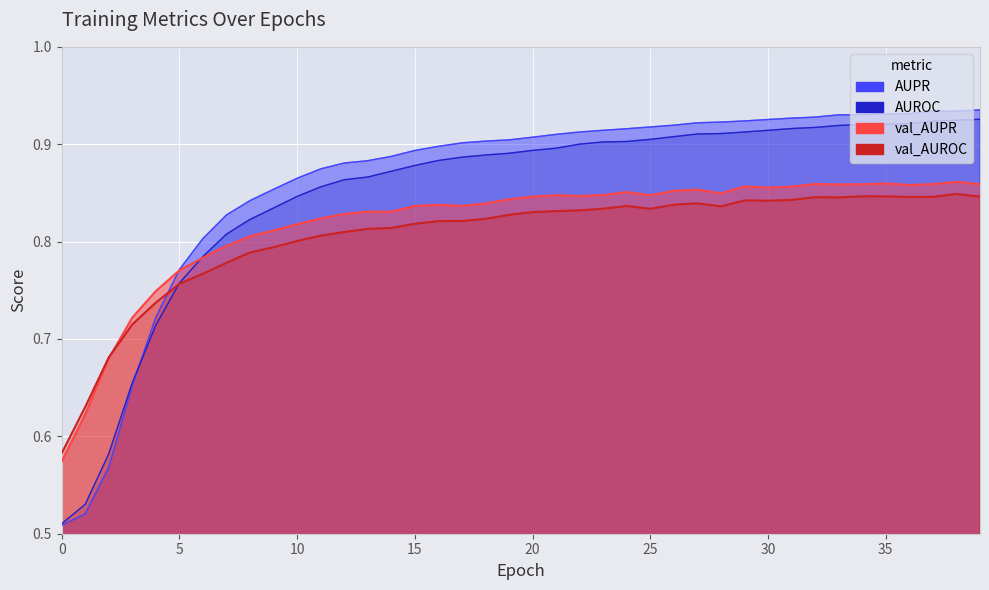

What is the difference between the highest and lowest values at 29?

0.1